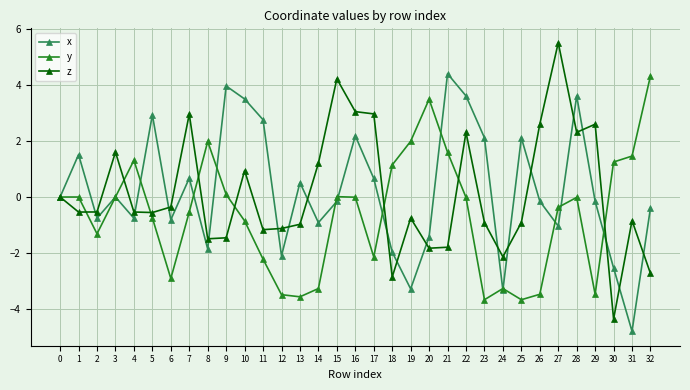

True or false: x and y intersect in this chart.

True